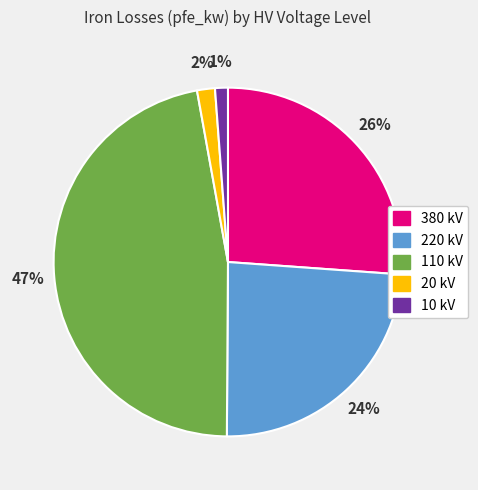

True or false: 10 kV accounts for 9% of the total.

False